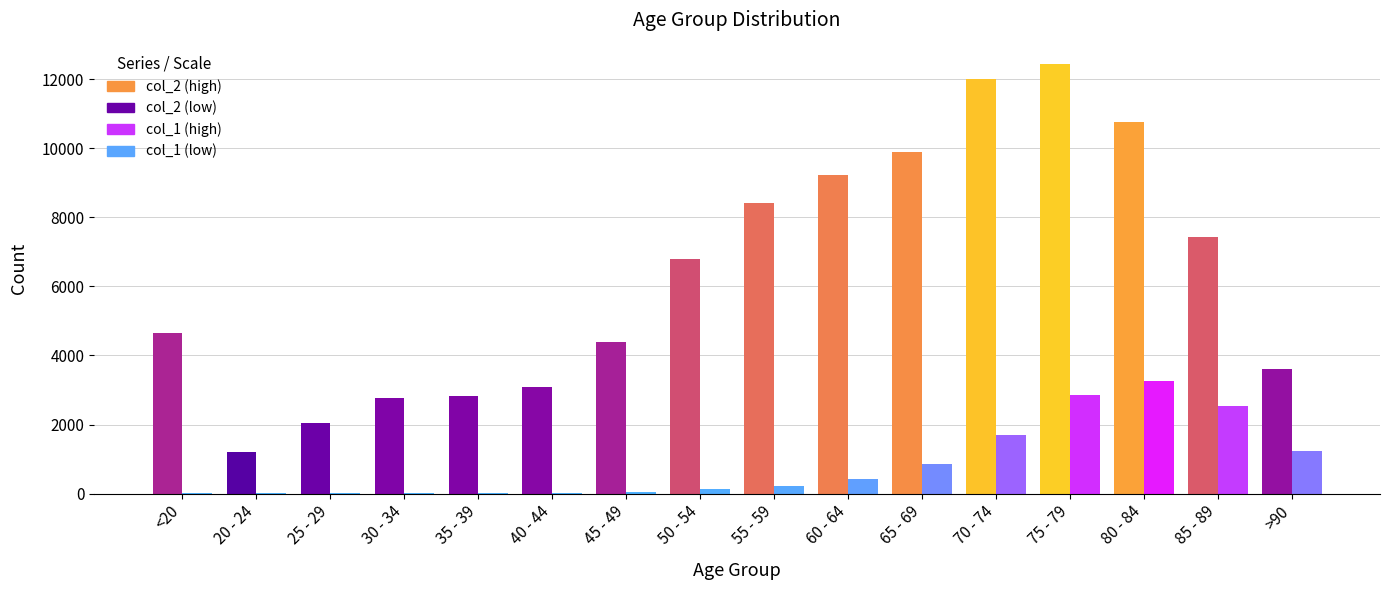

What is the maximum value shown in the chart?

12434